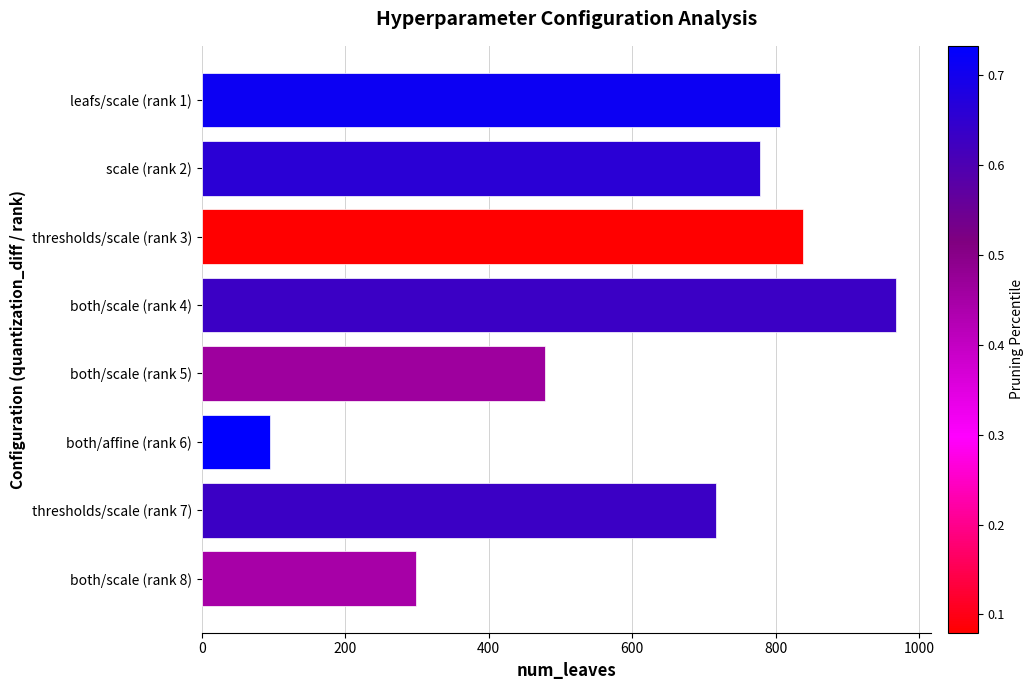

What is the difference between the values at leafs/scale (rank 1) and both/affine (rank 6)?

711